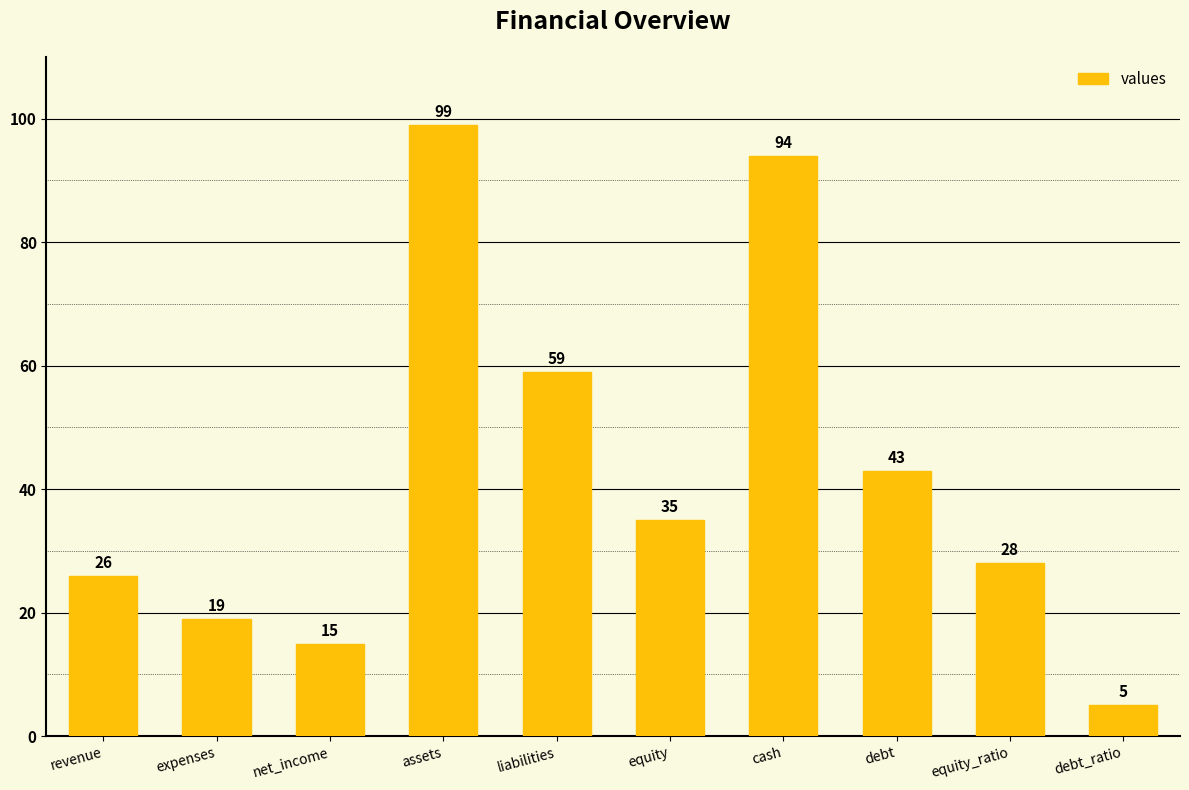

Is it true that the value at equity_ratio is 48?

False